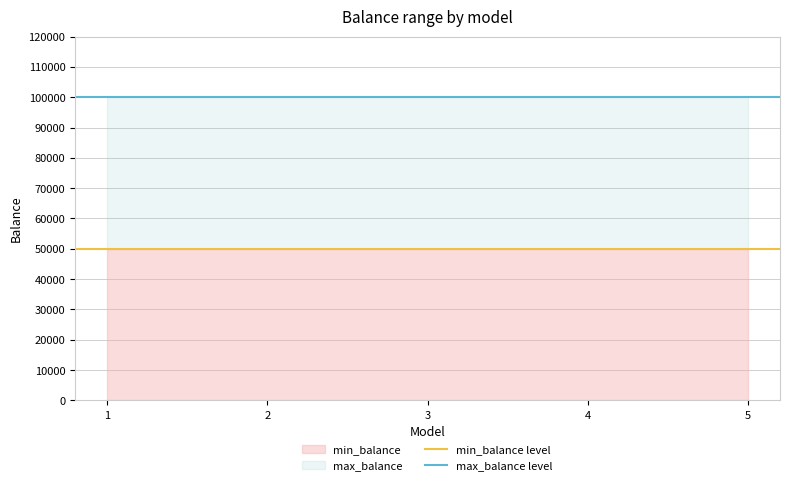

What is the smallest value displayed?

50000